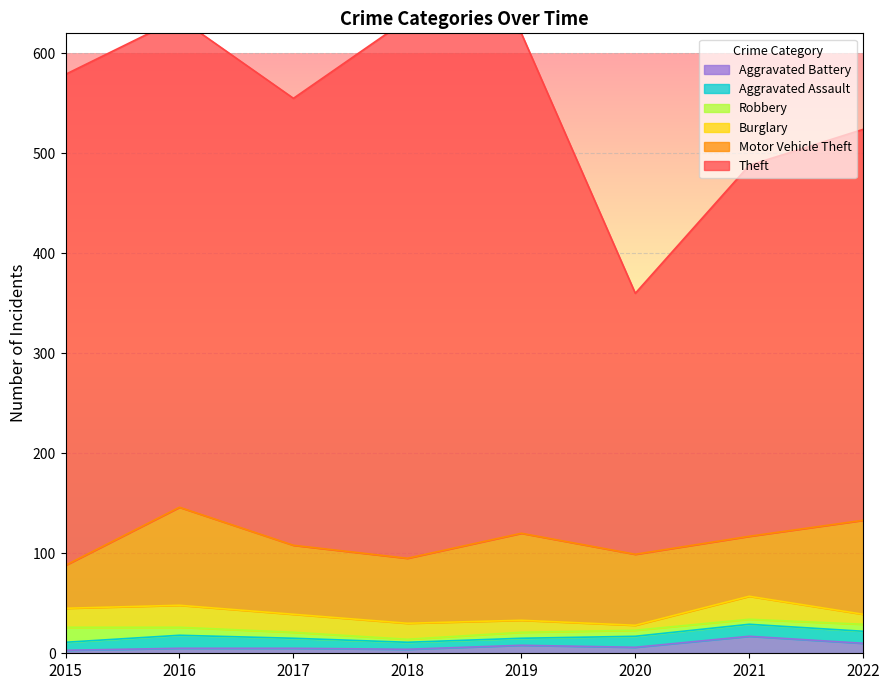

Which series has the largest total across all categories?

Theft